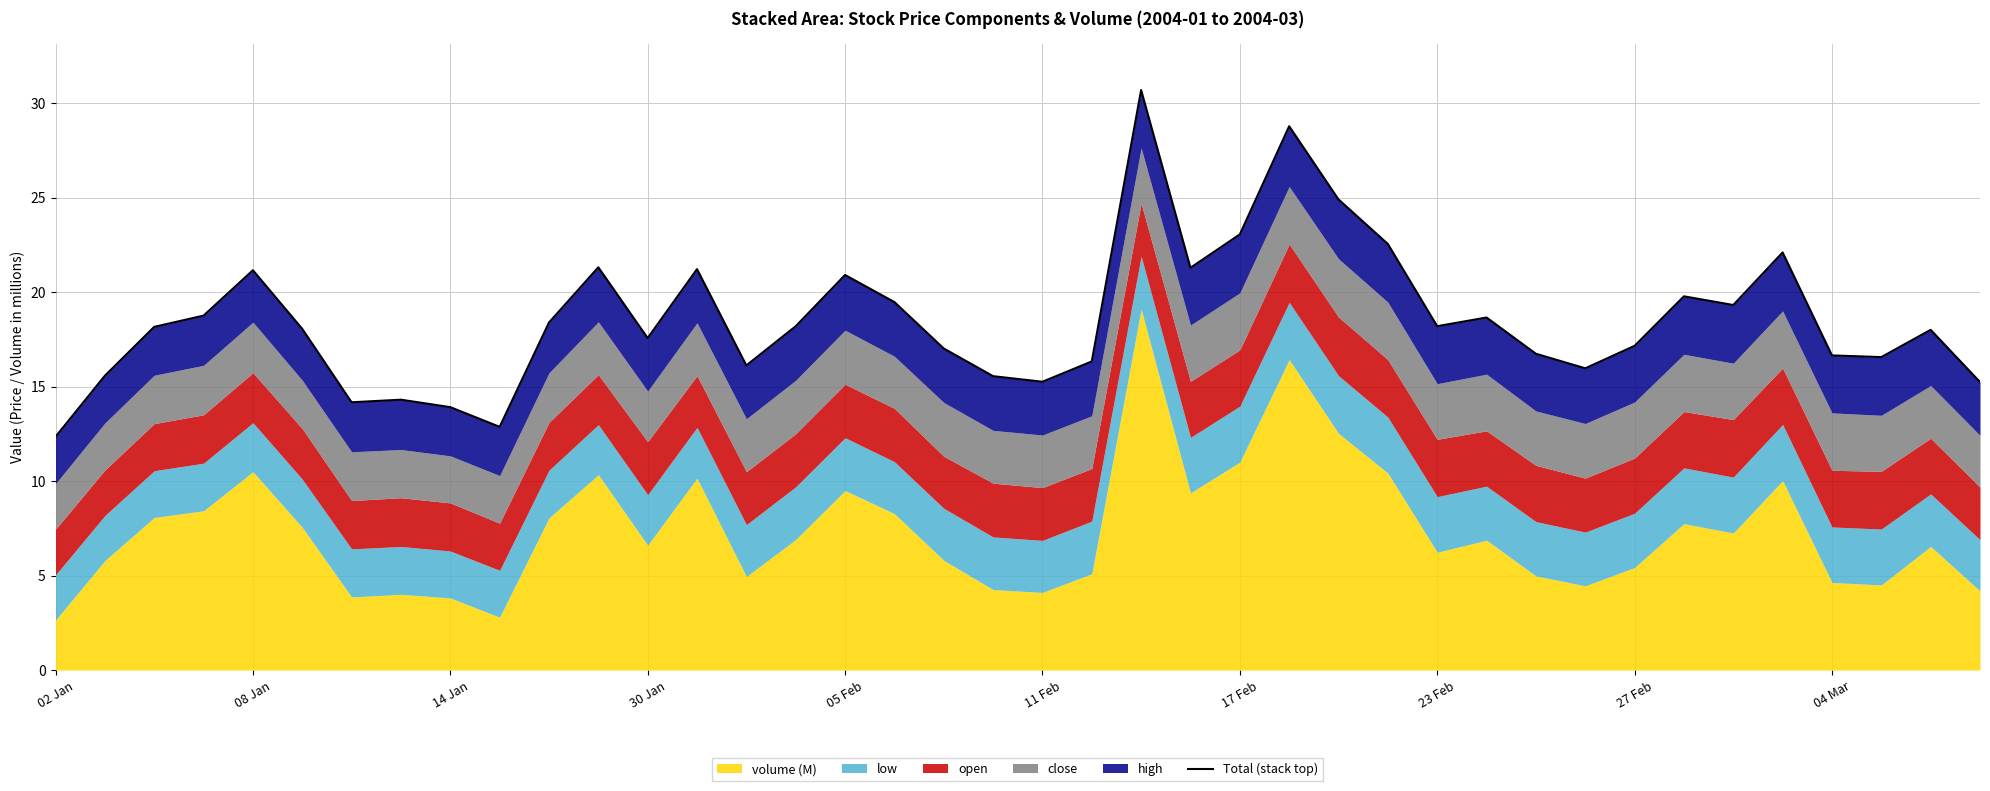

What is the value of the 27th point from the left?

24.9